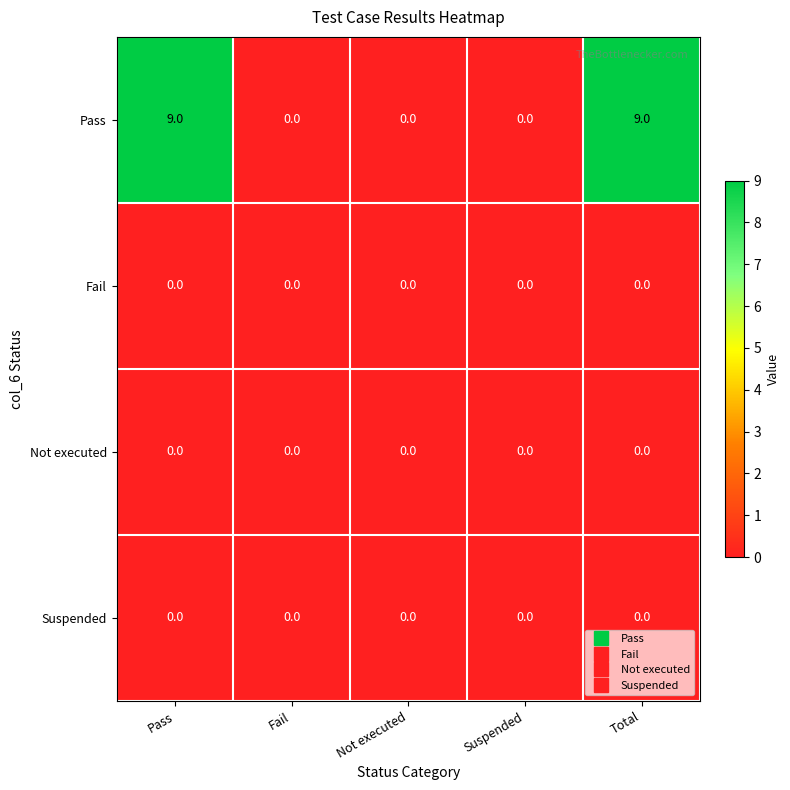

True or false: Pass has a value of 9 at Total.

True